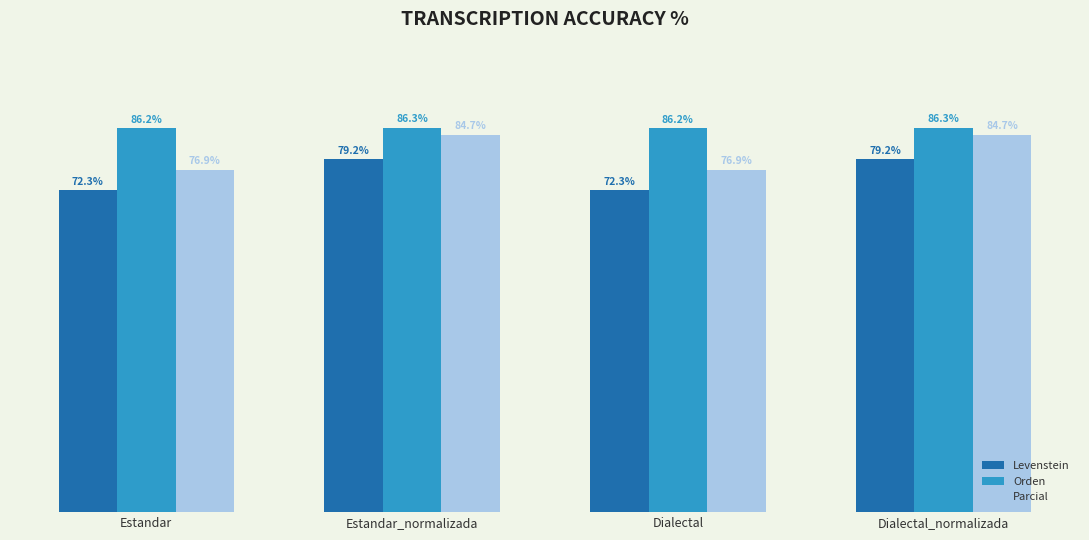

Which series has the largest range (max minus min)?

Parcial